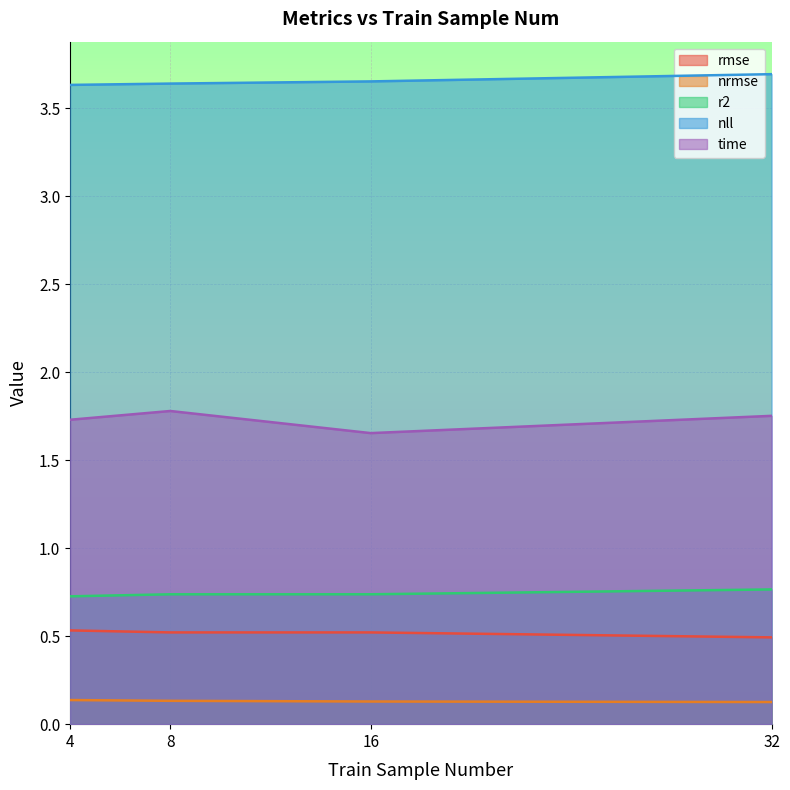

At 4, list the series in order from largest to smallest.

nll, time, r2, rmse, nrmse